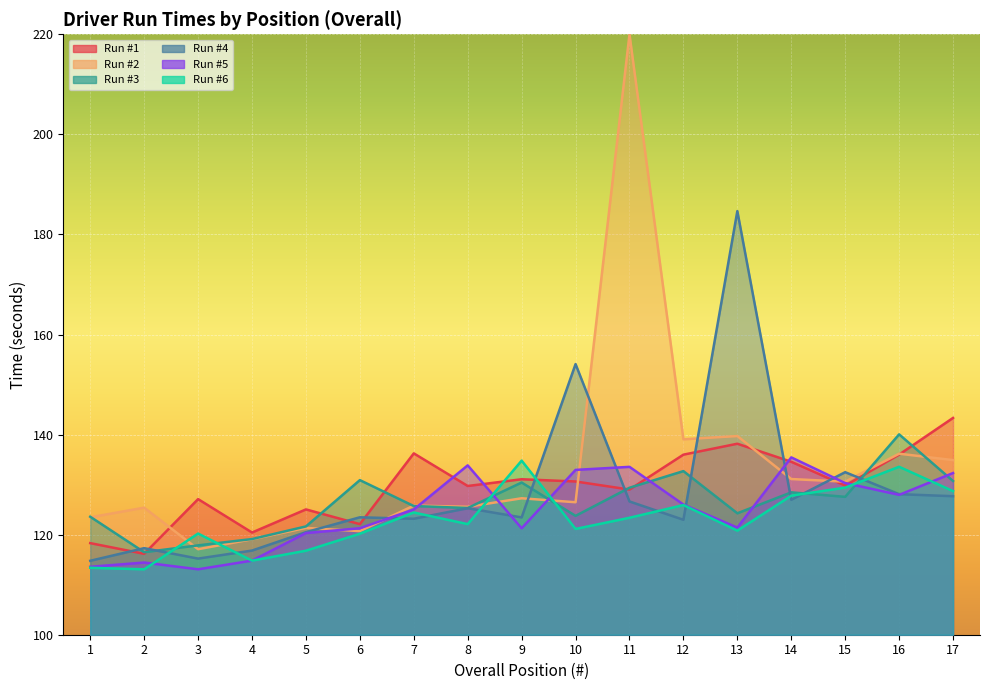

What is the highest value of the Run #1 series?

143.3